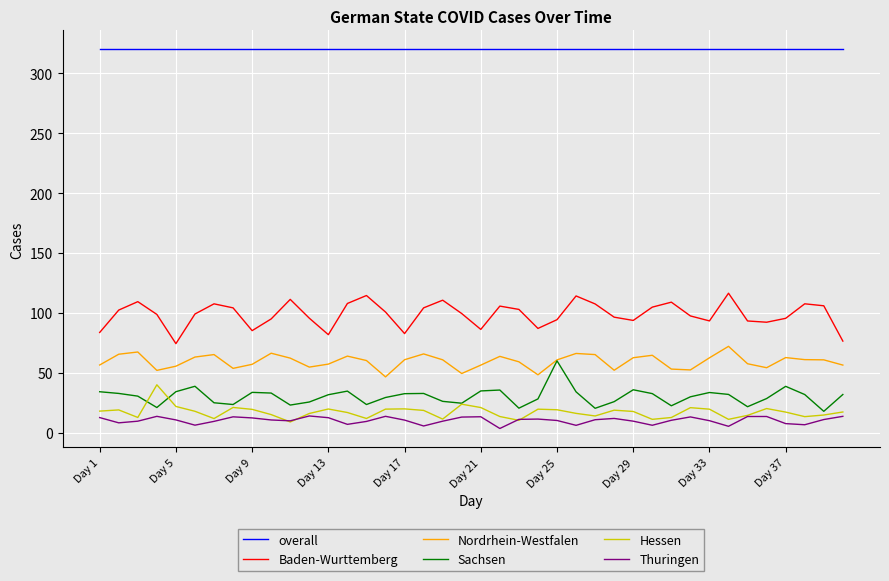

What is the highest value of the Thuringen series?

14.0